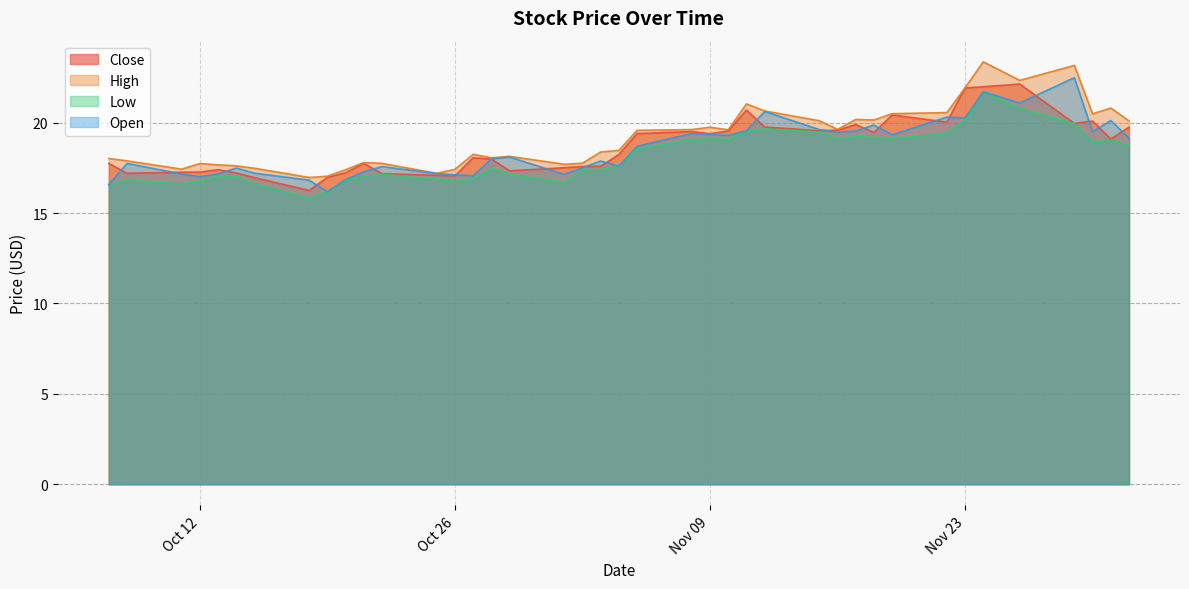

What is the sum of all Low values?

724.3